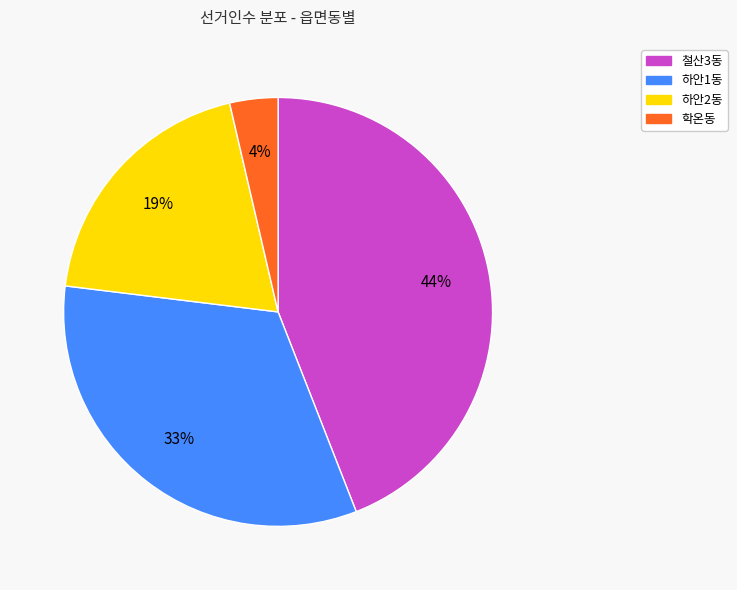

Is it true that 하안2동 is 19% of the pie?

True